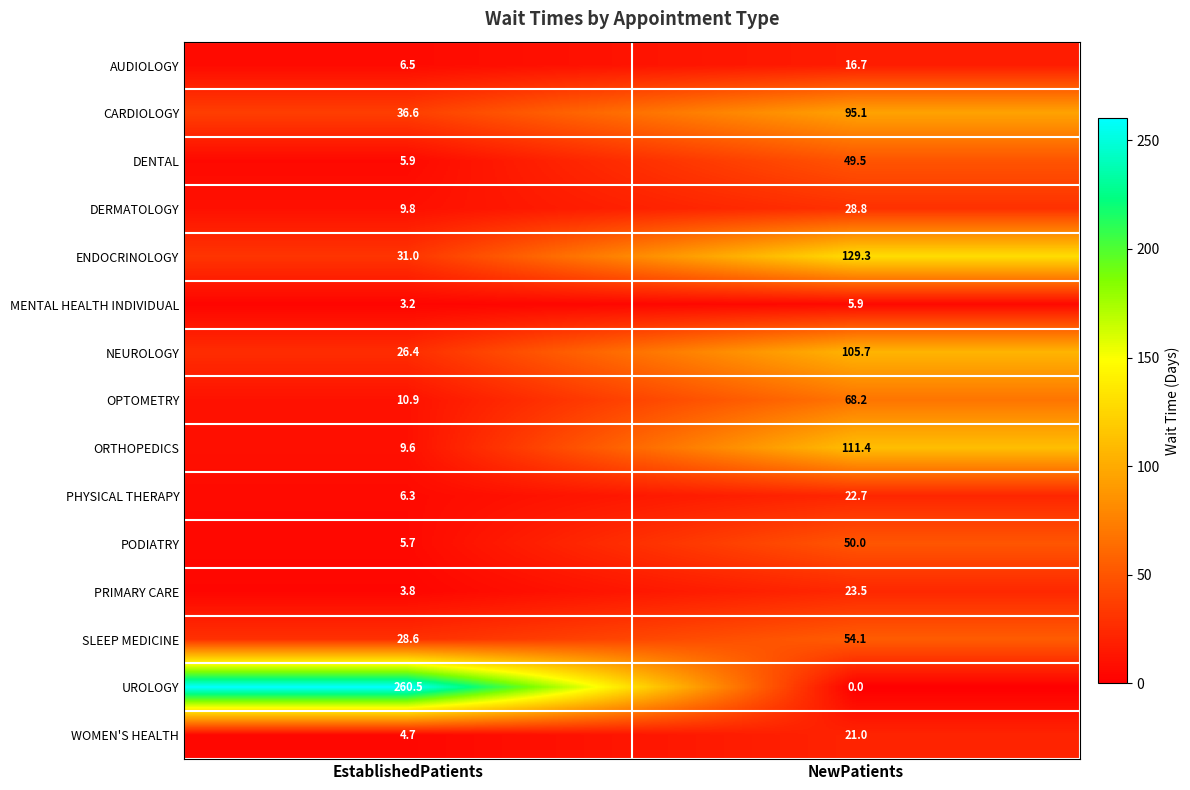

How many data points in UROLOGY are above 260?

1